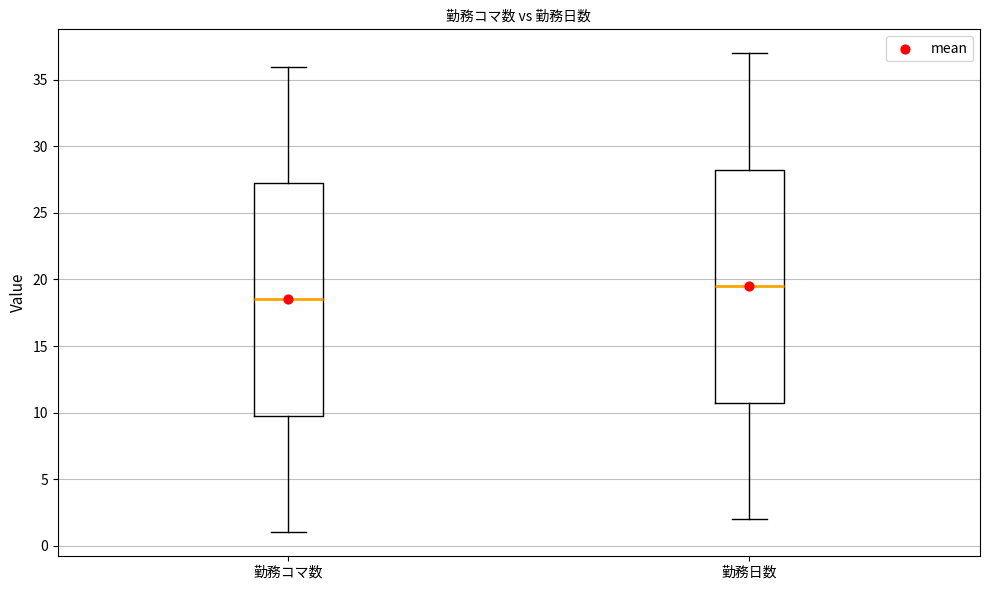

Reading left to right, read every box against the y-axis: the position of its median line, the range the box covers, and the ends of its whiskers. The values are not printed on the chart, so give them approximately, as read against the axis.

勤務コマ数: median 18.5, box 10.0 to 27.5, whiskers 1.0 to 36.0
勤務日数: median 19.5, box 11.0 to 28.5, whiskers 2.0 to 37.0